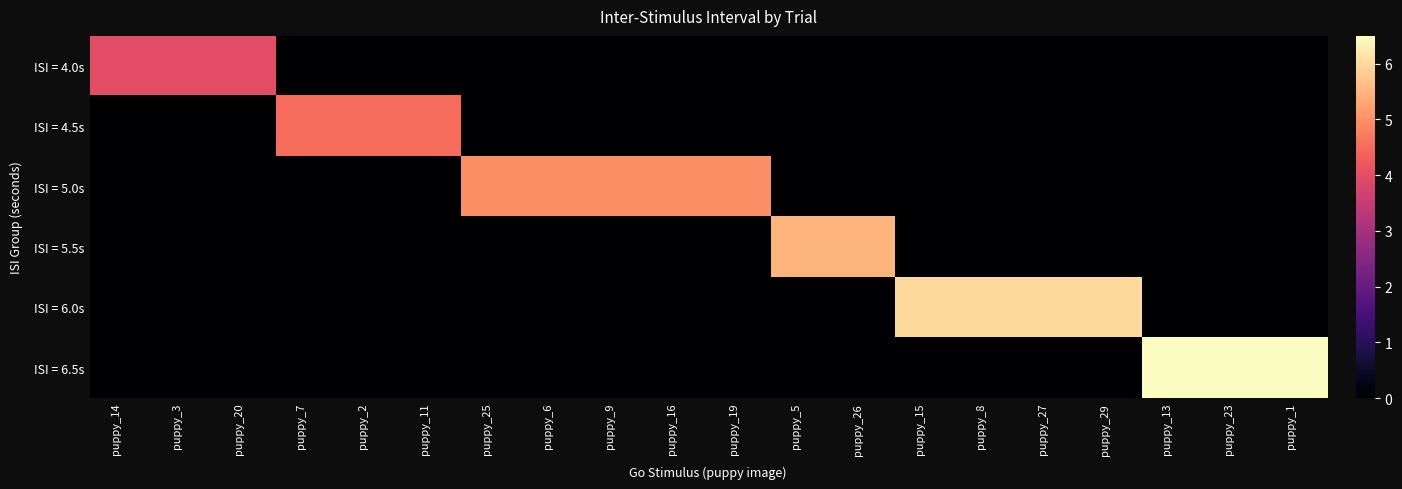

Which series changed the most between puppy_25 and puppy_8?

ISI = 6.0s